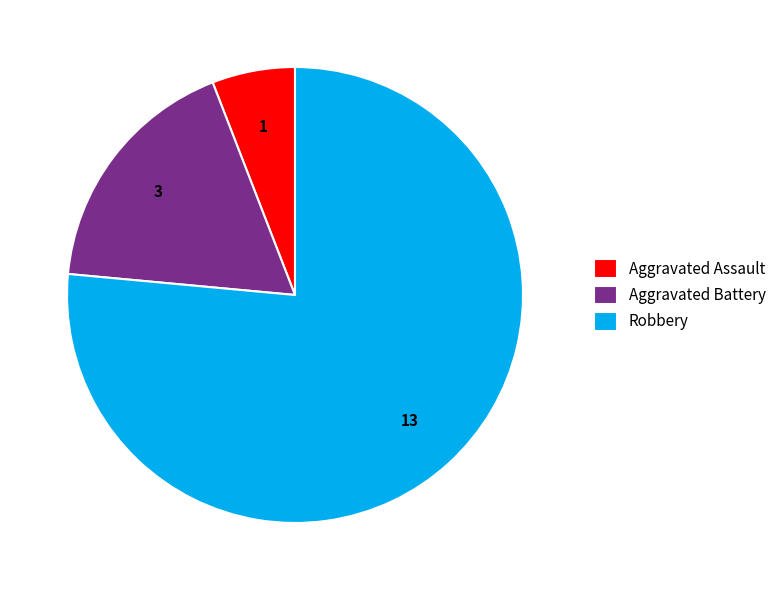

Which has a higher value, Aggravated Assault or Aggravated Battery?

Aggravated Battery